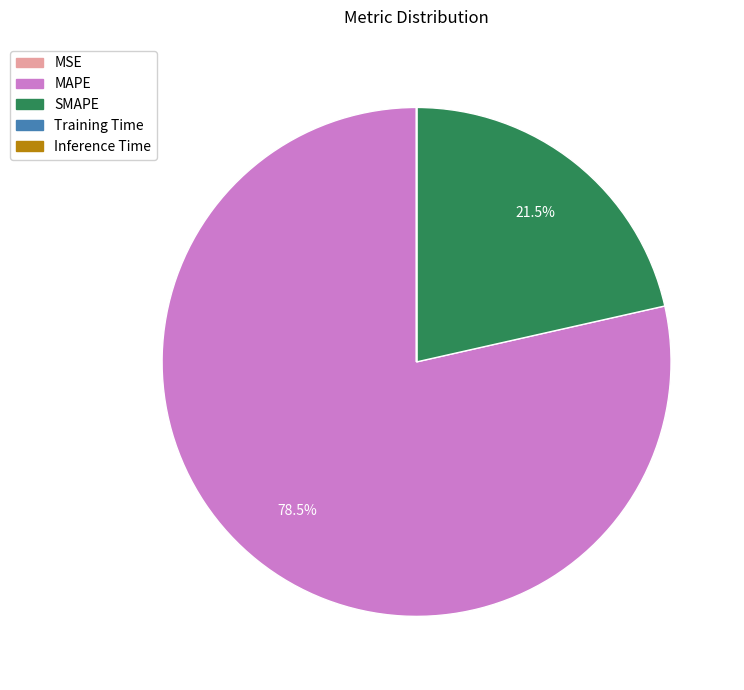

Which category accounts for the majority?

MAPE